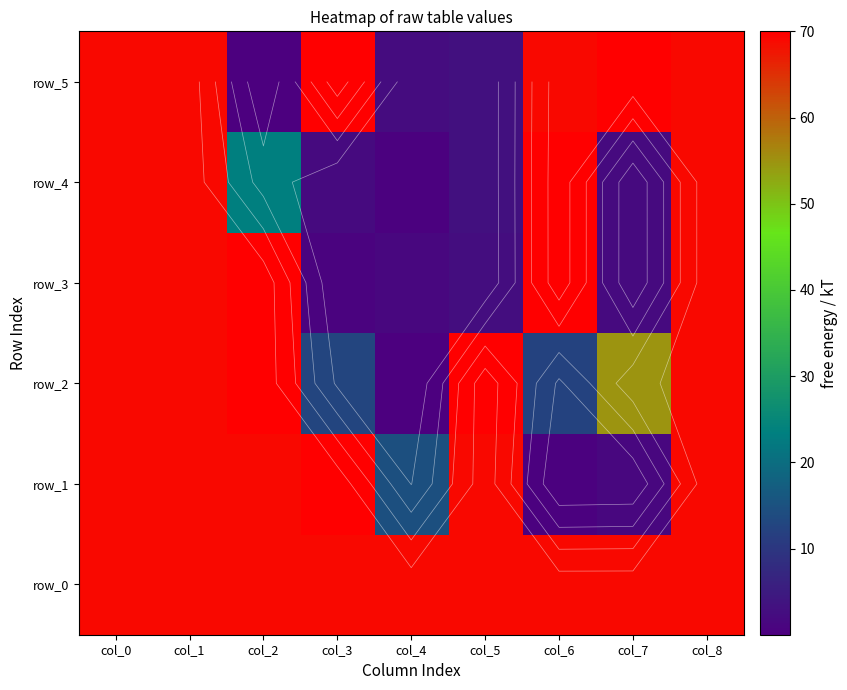

What is the difference between the second highest and second lowest values in the row_1 series?

67.7